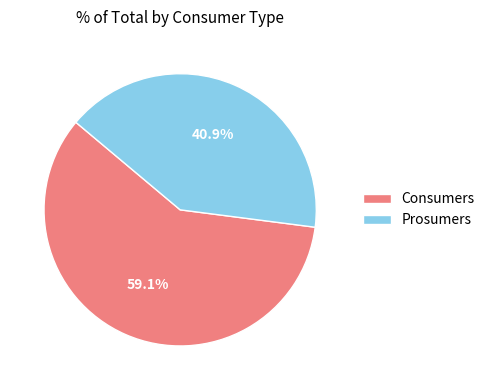

Rank the categories by value from lowest to highest.

Prosumers, Consumers